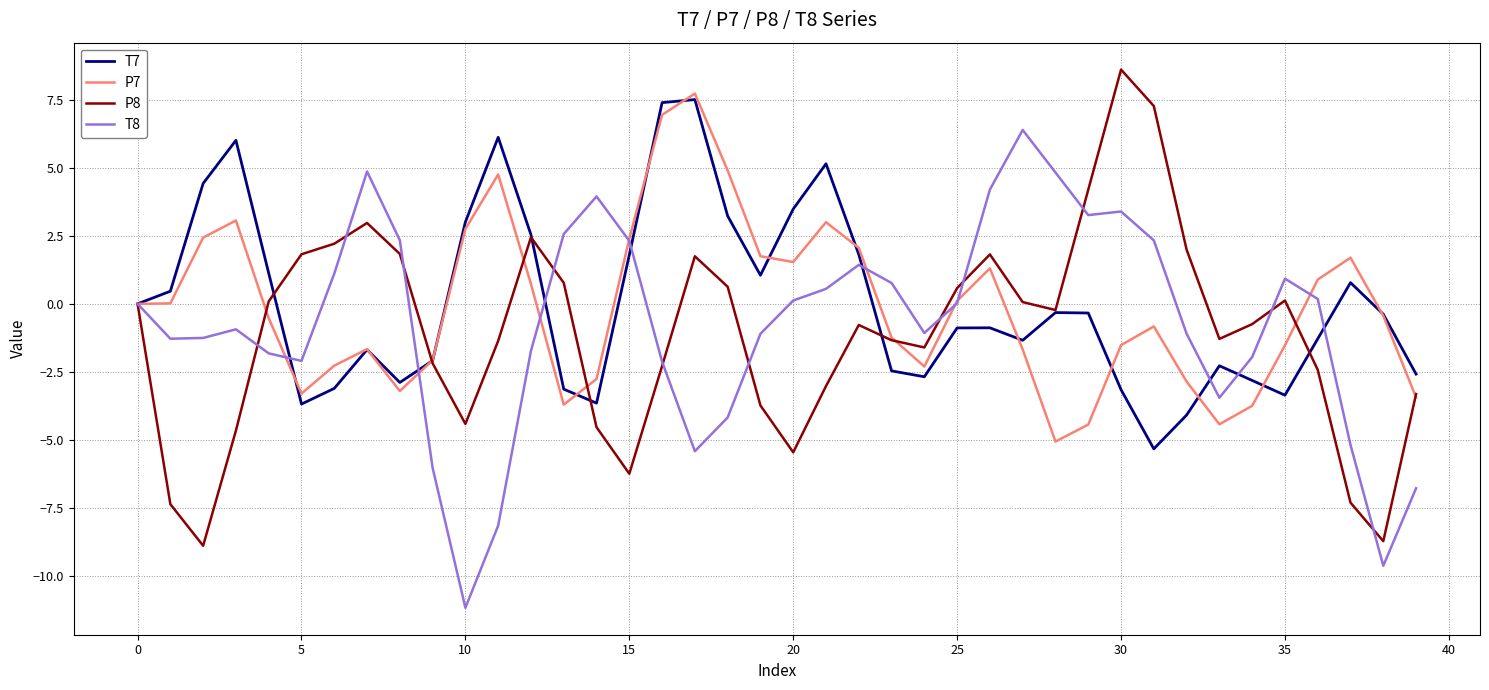

True or false: P8 has more than 1 interior local peaks.

True